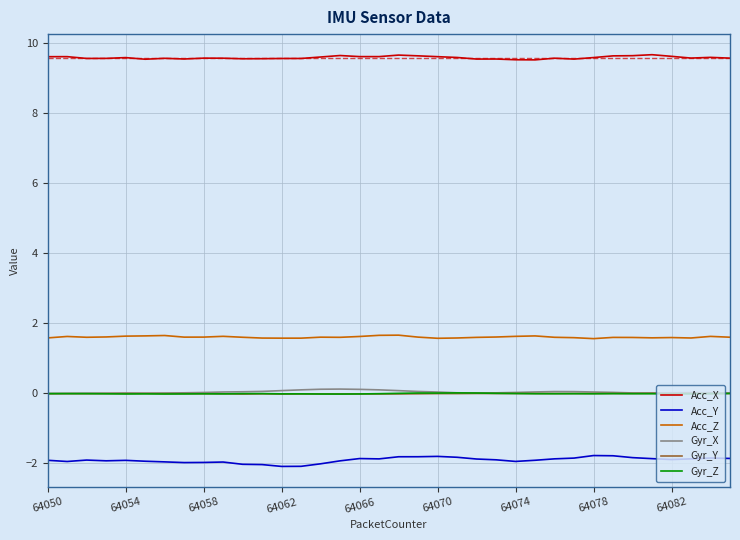

True or false: Acc_X and Gyr_Y intersect in this chart.

False